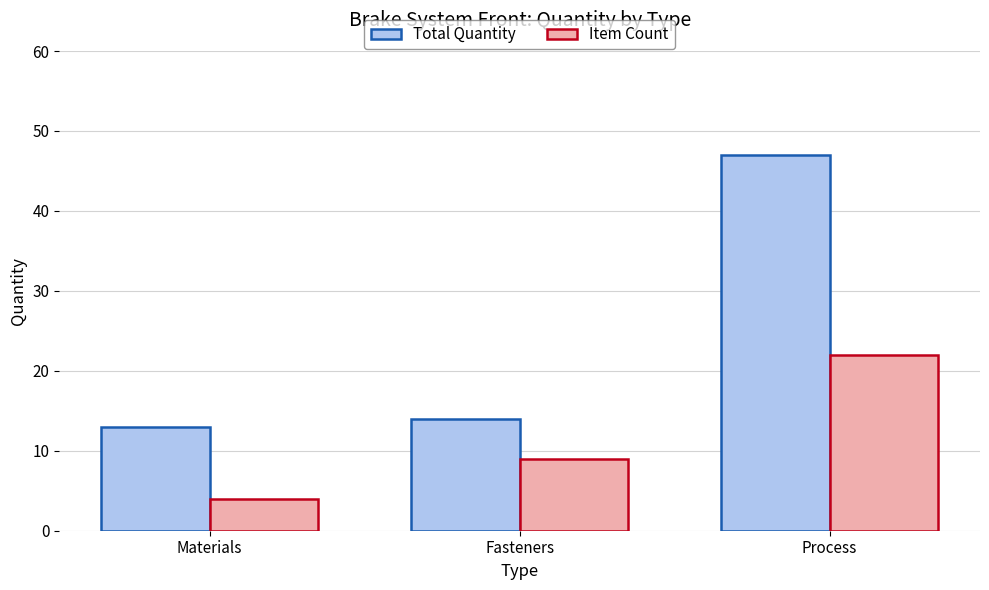

What value does the Item Count series have at Fasteners, to the nearest 10?

10